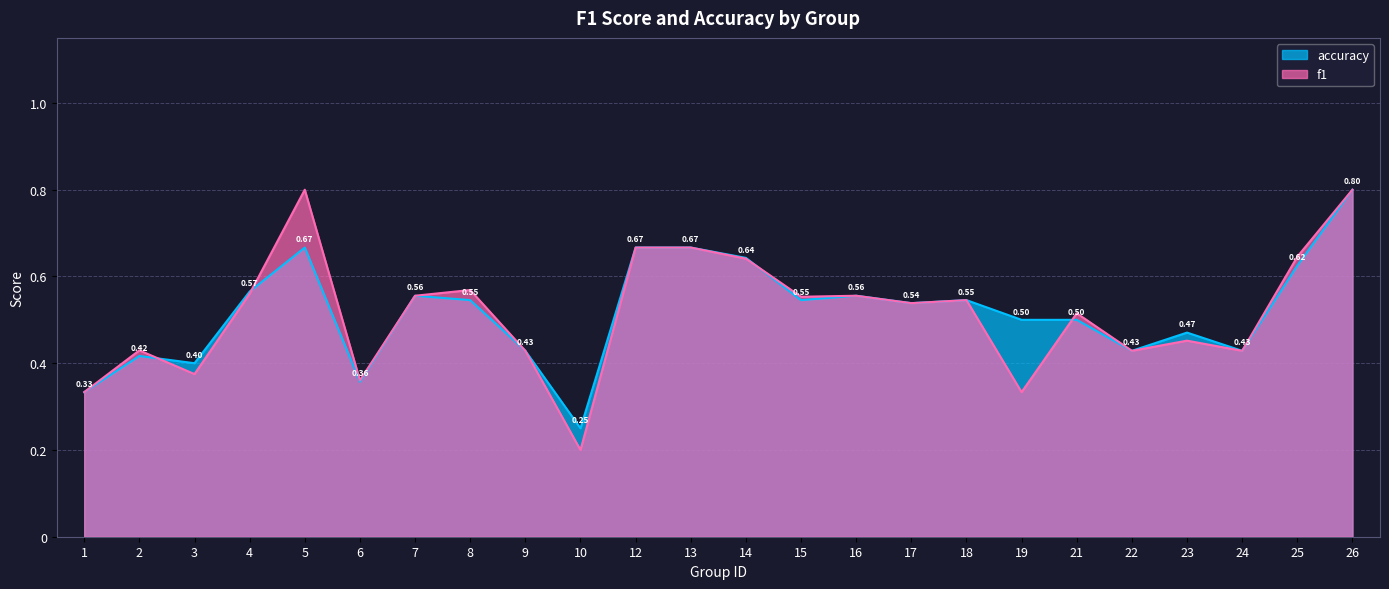

What is the maximum value for accuracy?

0.8